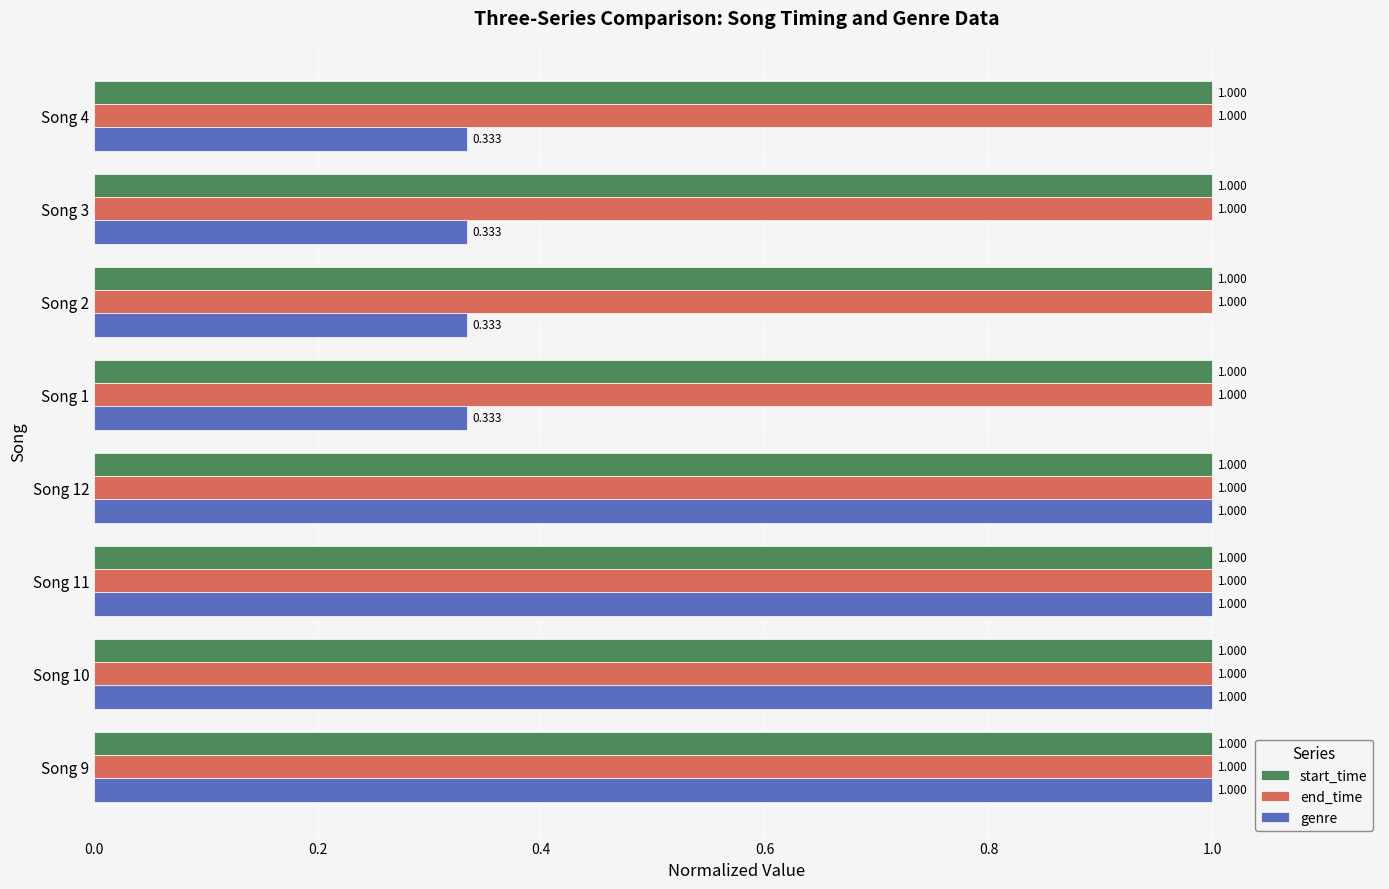

Which series changed the most between Song 9 and Song 4?

genre